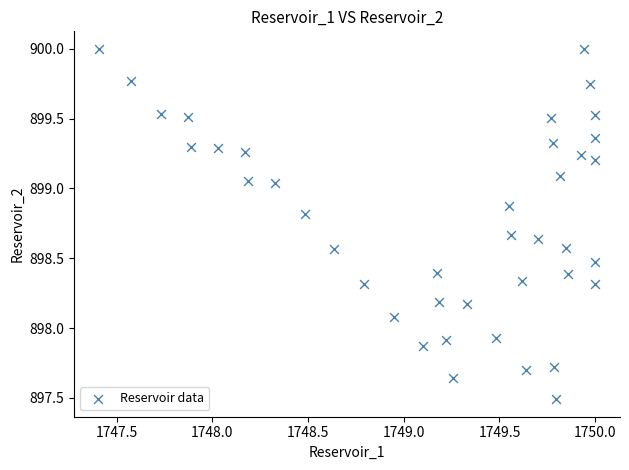

What is the range of X values (max minus min)?

2.6